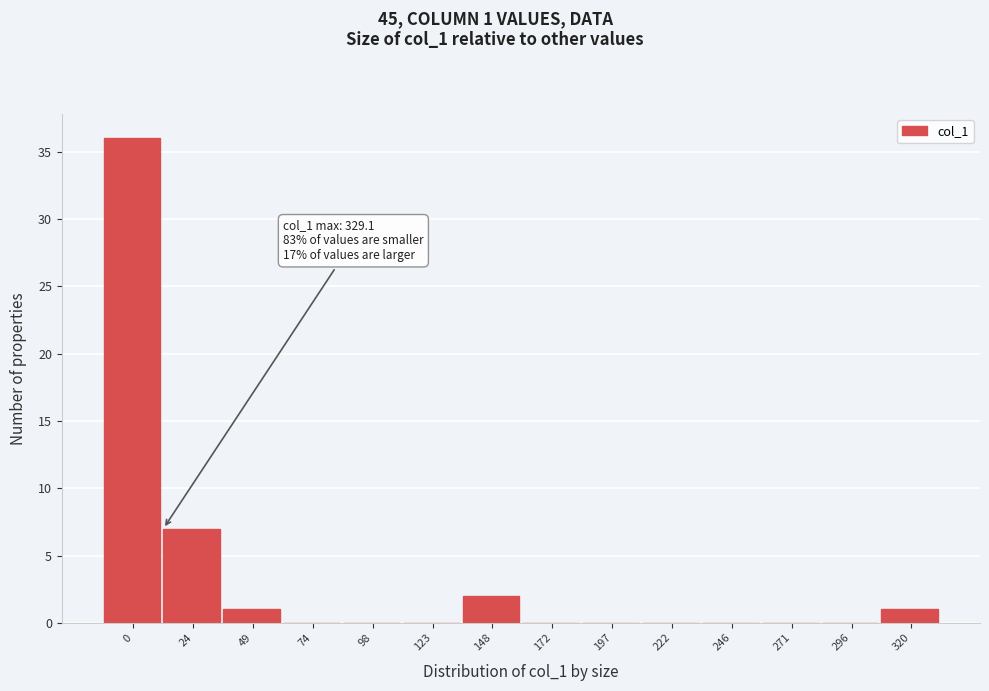

Reading left to right, extract all data points from this chart.

0=36	24=7	49=1	74=0	98=0	123=0	148=2	172=0	197=0	222=0	246=0	271=0	296=0	320=1